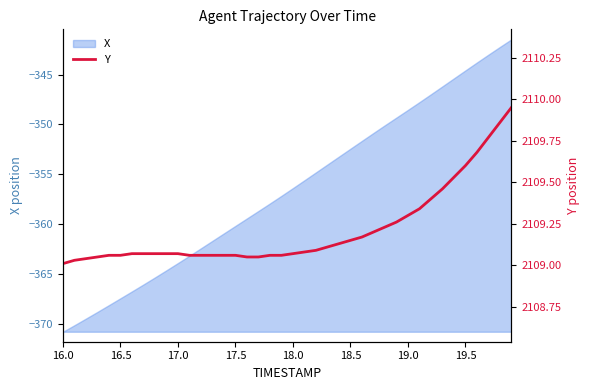

At which label is the value closest to 2109?

16.0